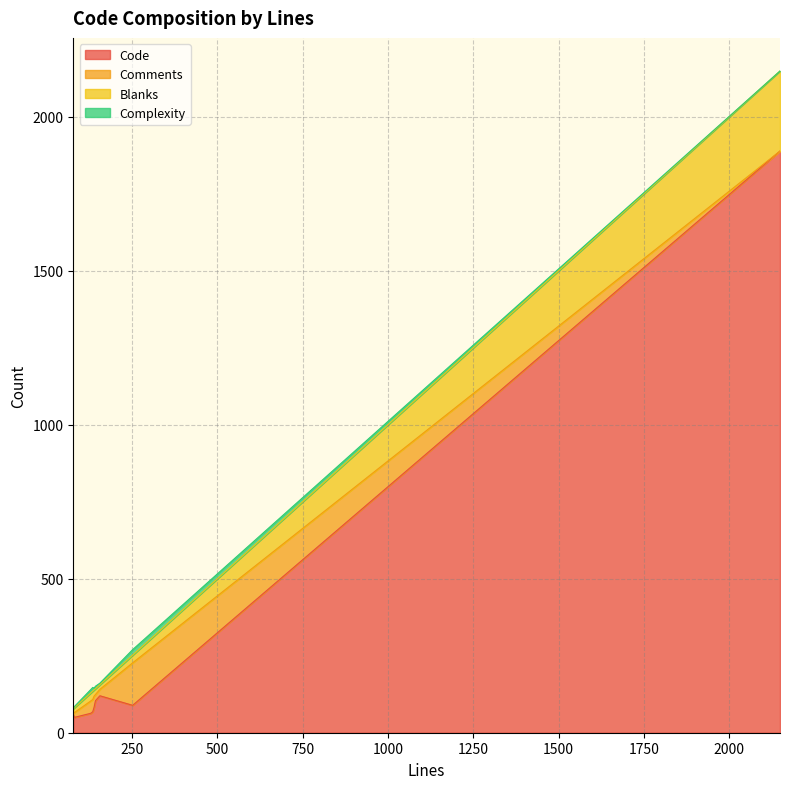

How many values in the Complexity series exceed 6?

4